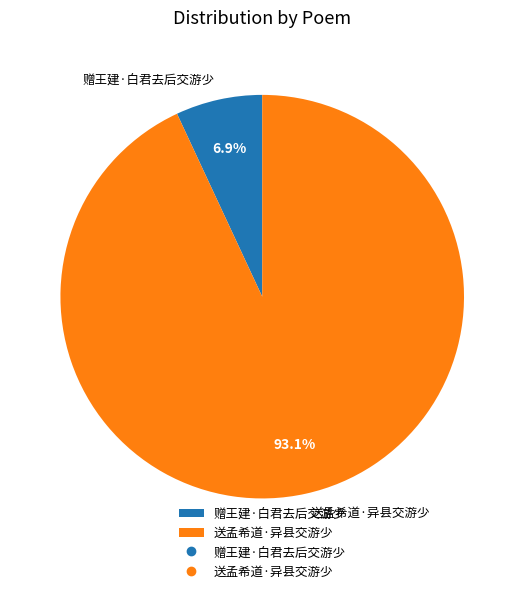

Combined, what portion of the pie is 赠王建·白君去后交游少 and 送孟希道·异县交游少?

100.0%